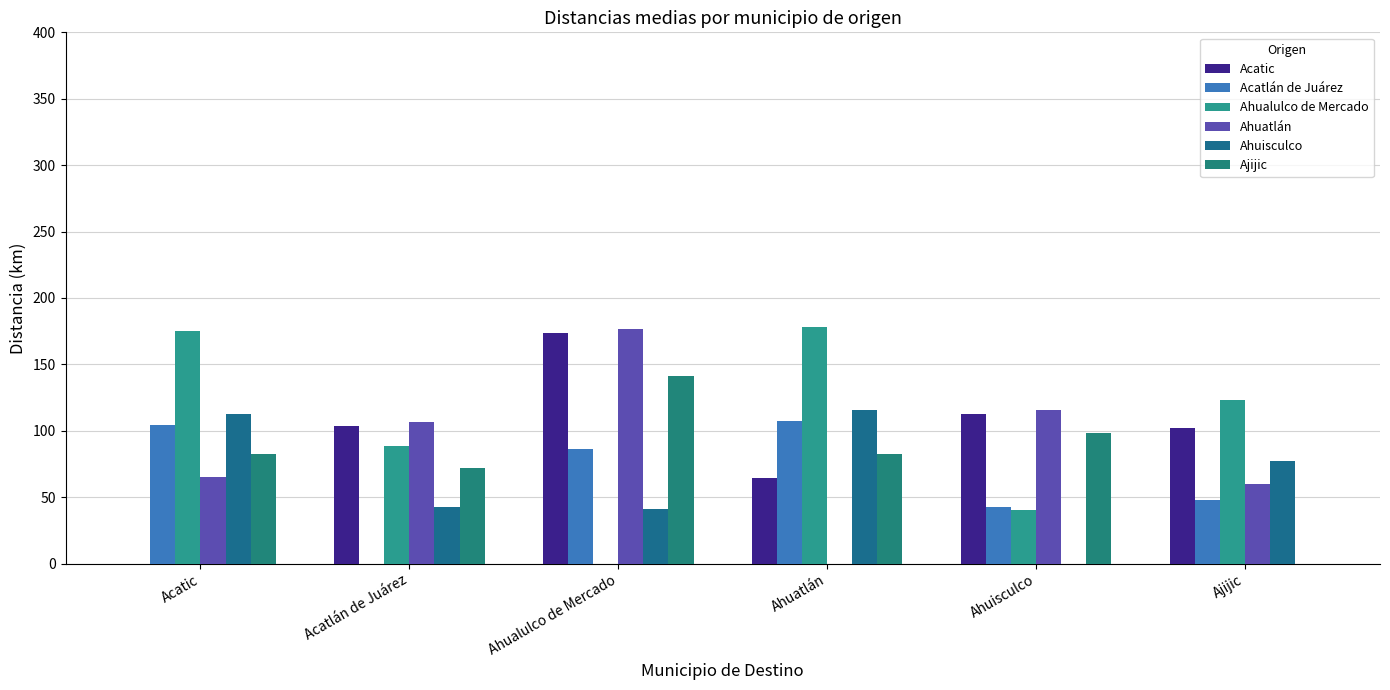

How many series are shown in this chart?

6